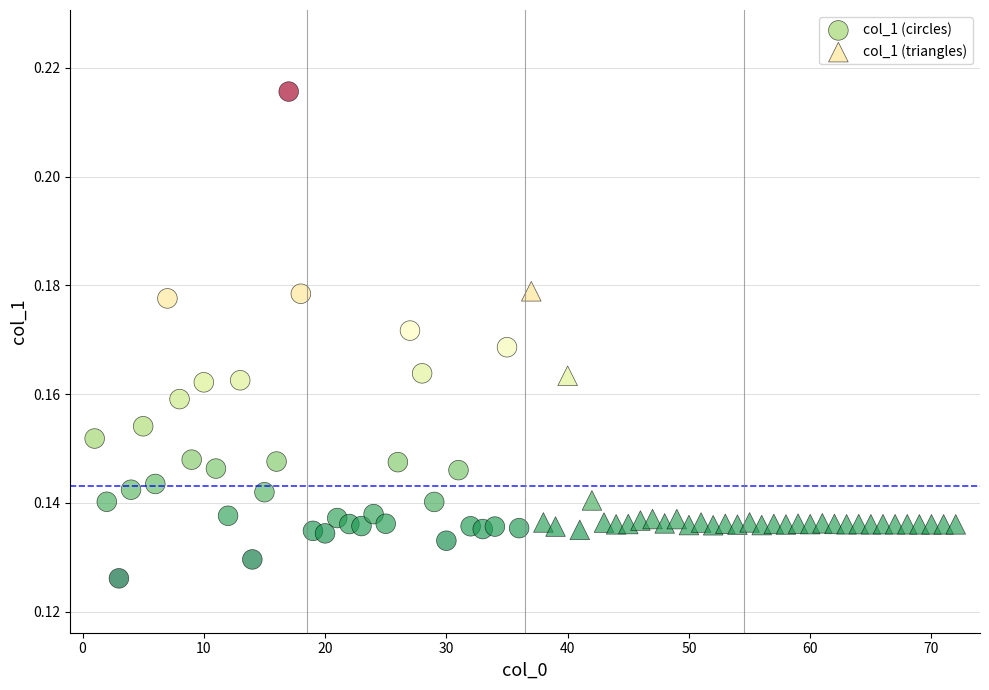

Which series reaches the minimum Y coordinate?

col_1 (circles)